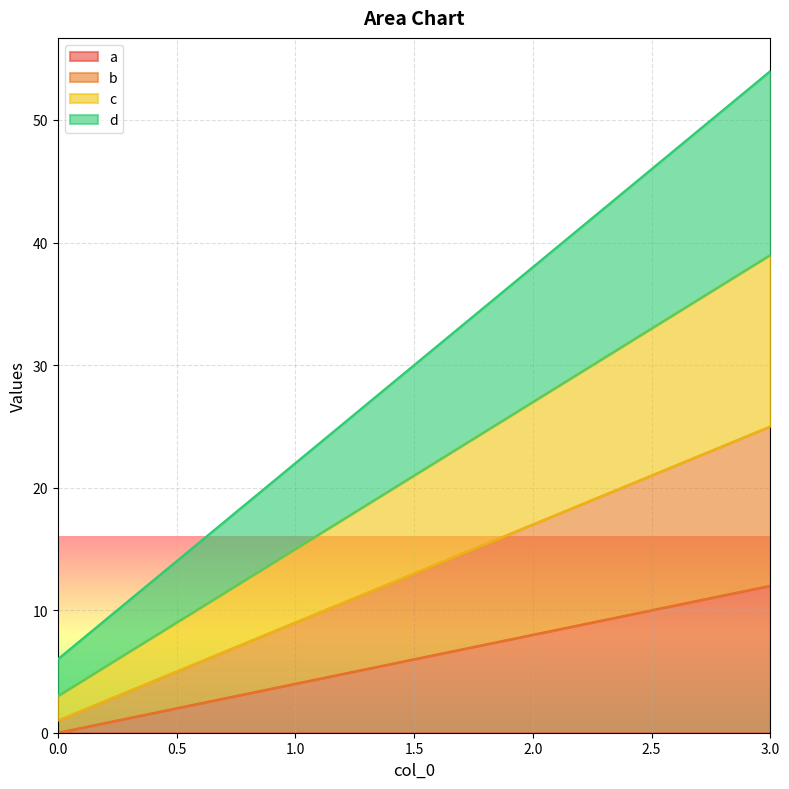

At which label is b closest to 13?

1